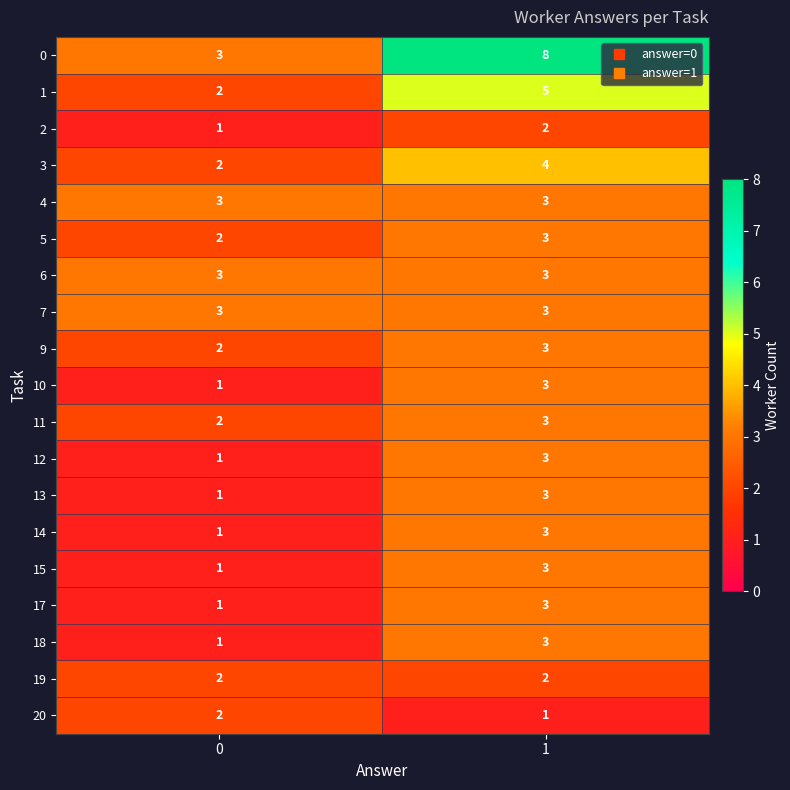

How many data points does each series have?

2